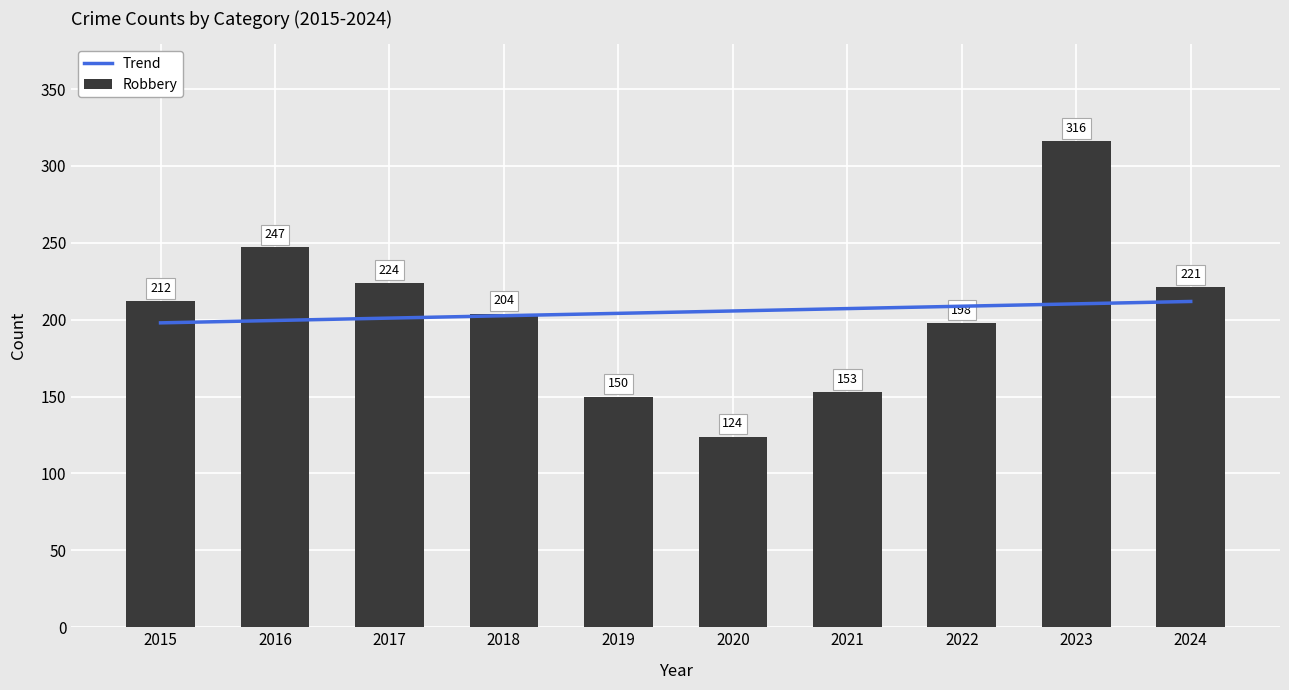

What is the lowest value of the Robbery series?

124